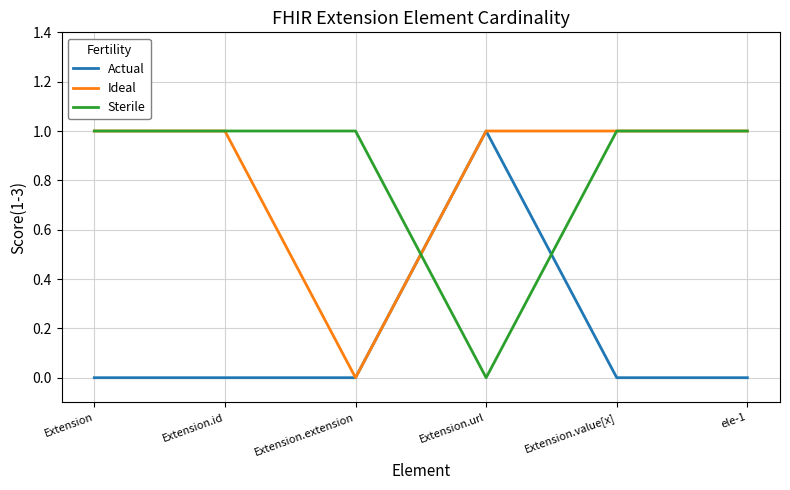

Between Extension.extension and ele-1, which series saw the biggest shift?

Ideal